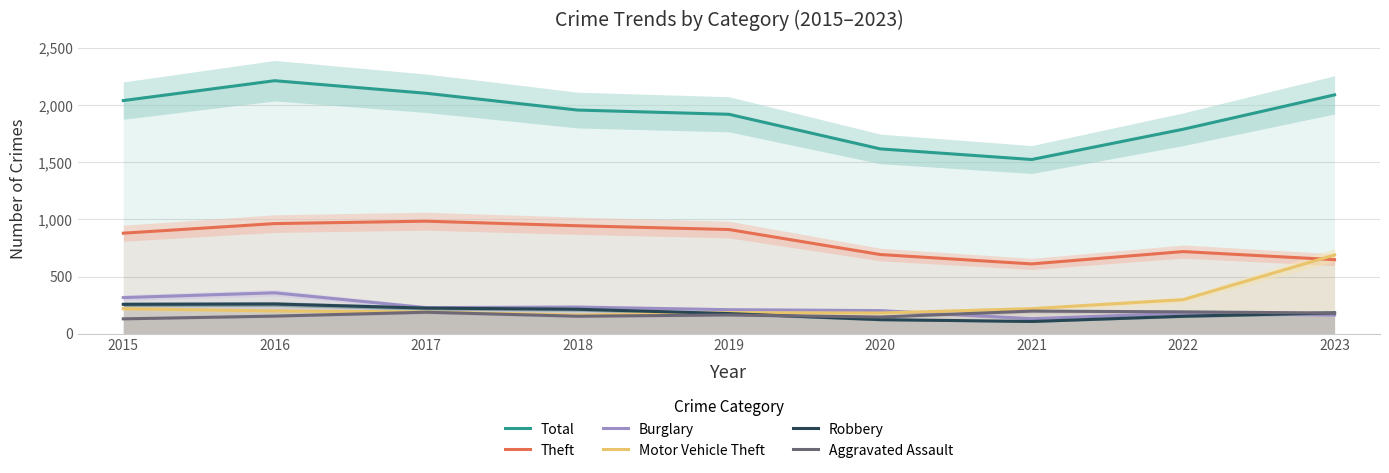

True or false: Theft and Aggravated Assault cross at least once.

False